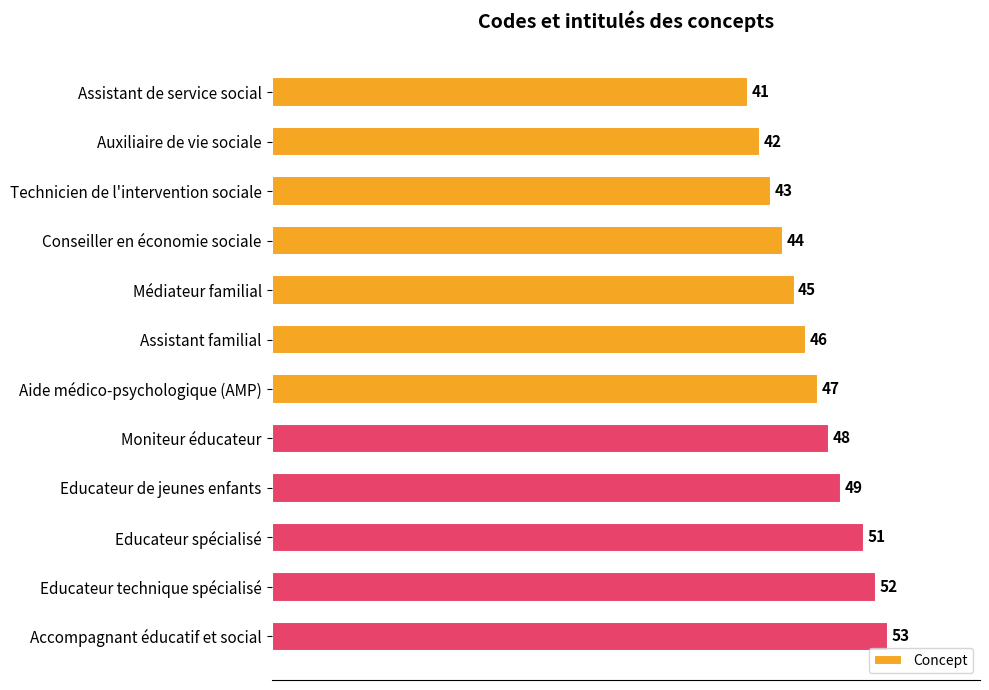

The value at Assistant de service social is 23. True or false?

False